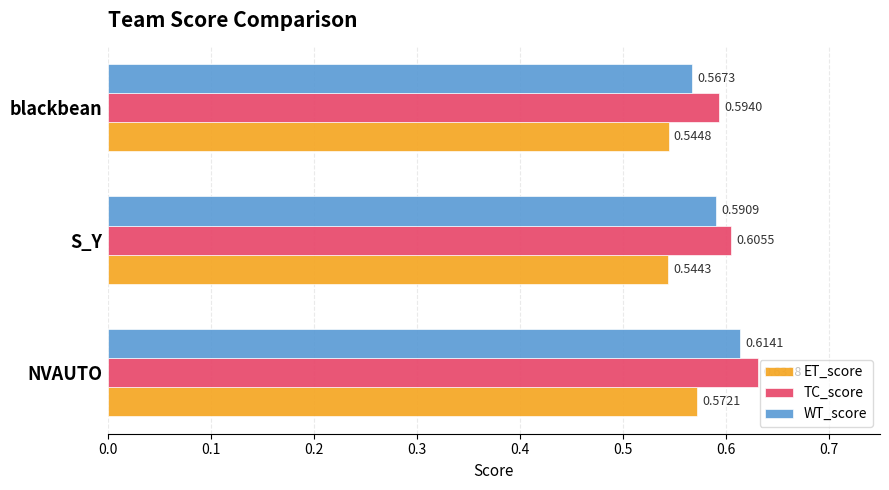

Which series changed the most between S_Y and blackbean?

WT_score